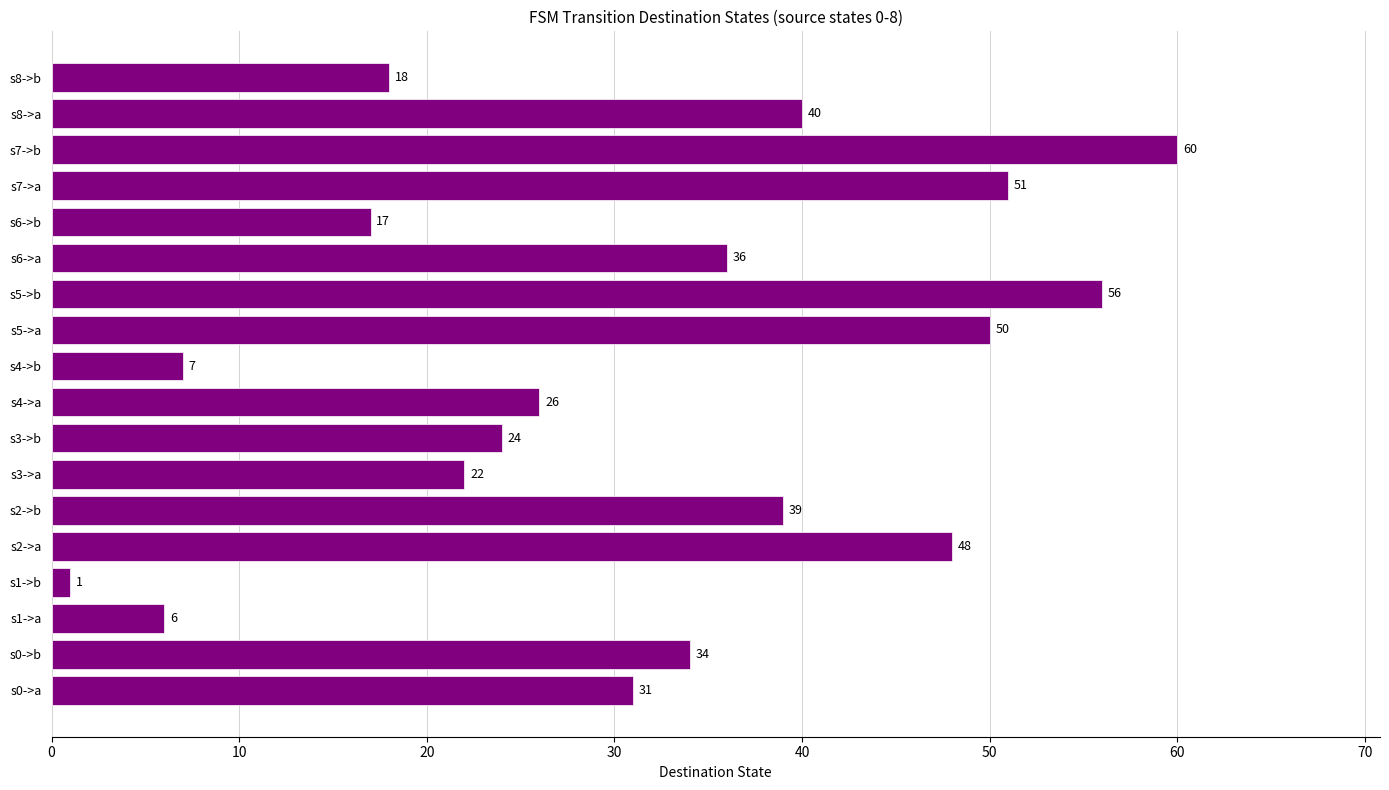

How many distinct data groups are displayed?

1